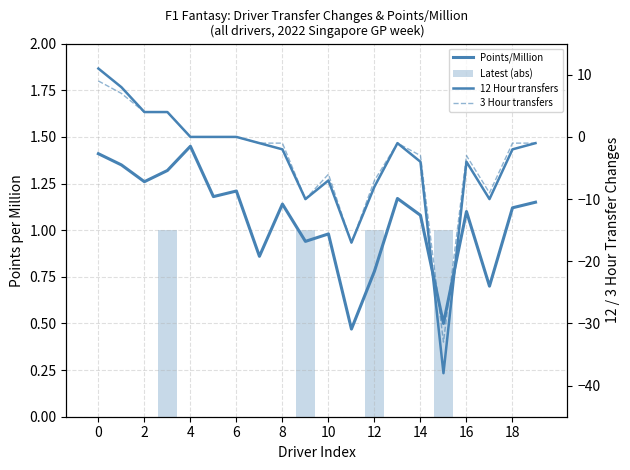

What is the approximate value of 12 Hour transfers at 15?

-38.0